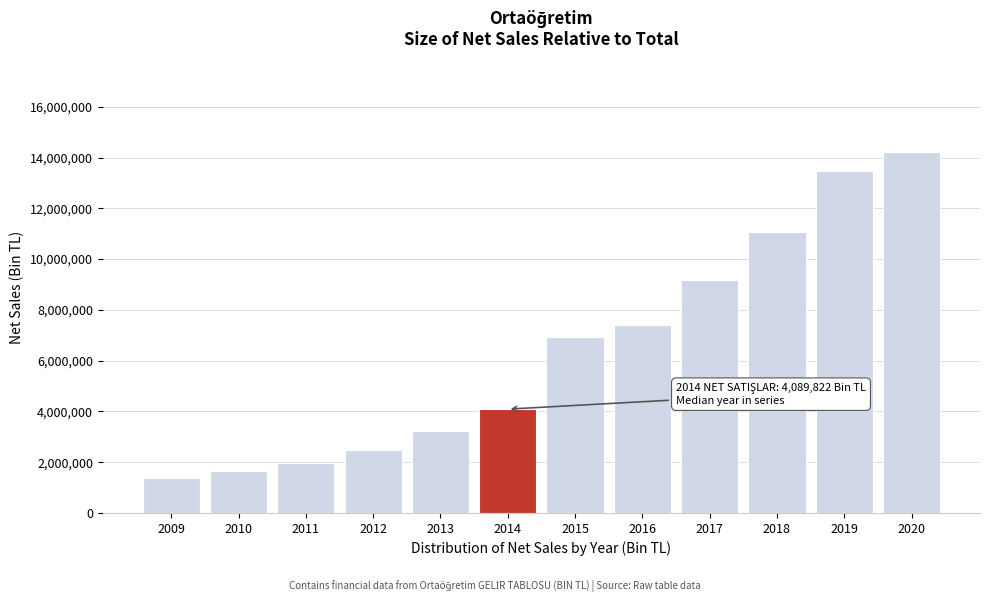

Reading right to left, what are all the values shown in this chart?

14227943.5	13459188.9	11056074.3	9160810.3	7422868.2	6913919.7	4089821.6	3240159.3	2463635.8	1980431.9	1658792.1	1378373.4